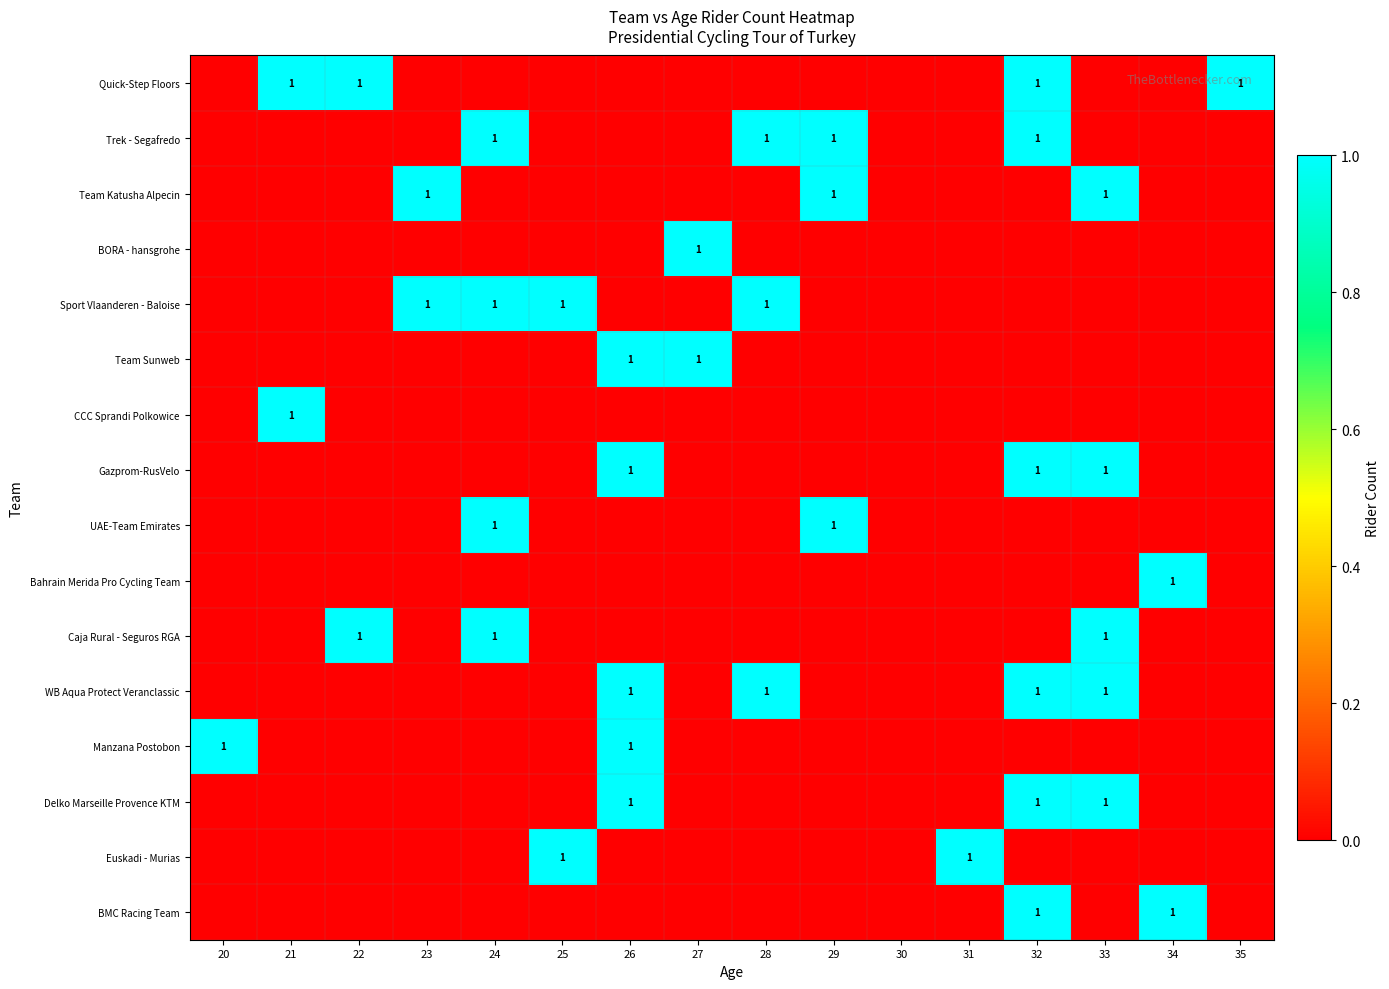

Is it true that Quick-Step Floors equals 1 at 21?

True